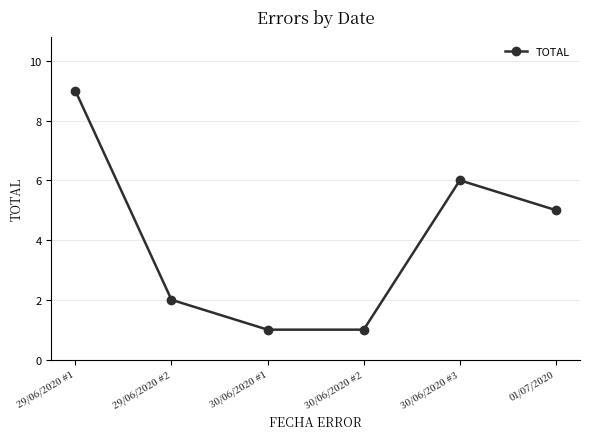

What is the label of the 3rd point from the left?

30/06/2020 #1